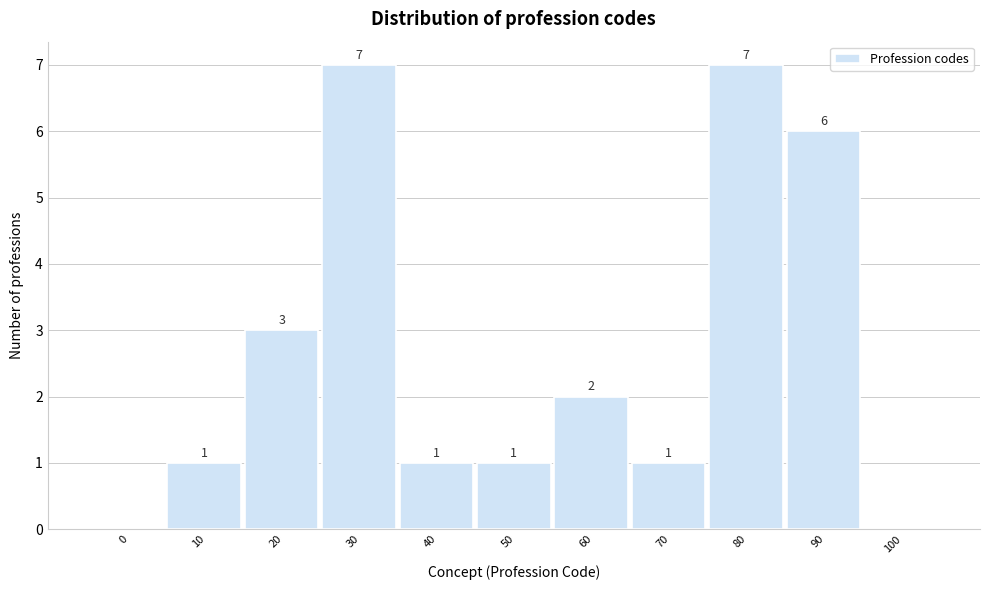

Reading right to left, what are all the values shown in this chart?

100=0	90=6	80=7	70=1	60=2	50=1	40=1	30=7	20=3	10=1	0=0